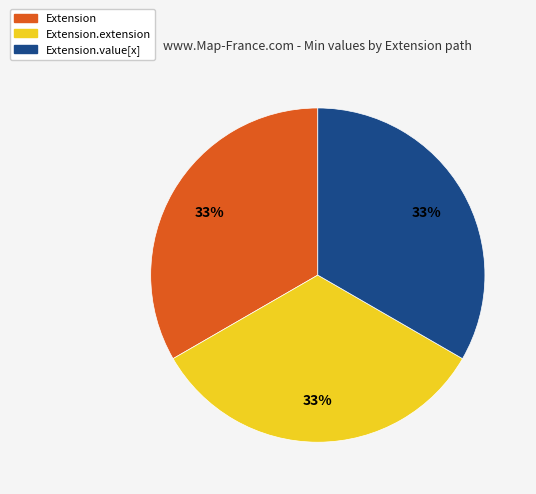

Is there any slice that represents more than half of the pie?

No